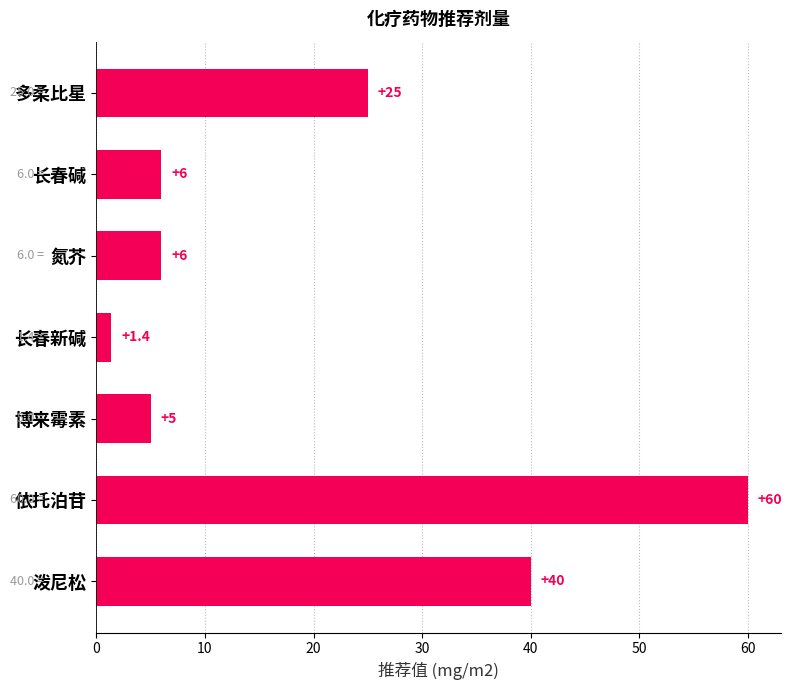

Between 长春新碱 and 多柔比星, which is larger?

多柔比星